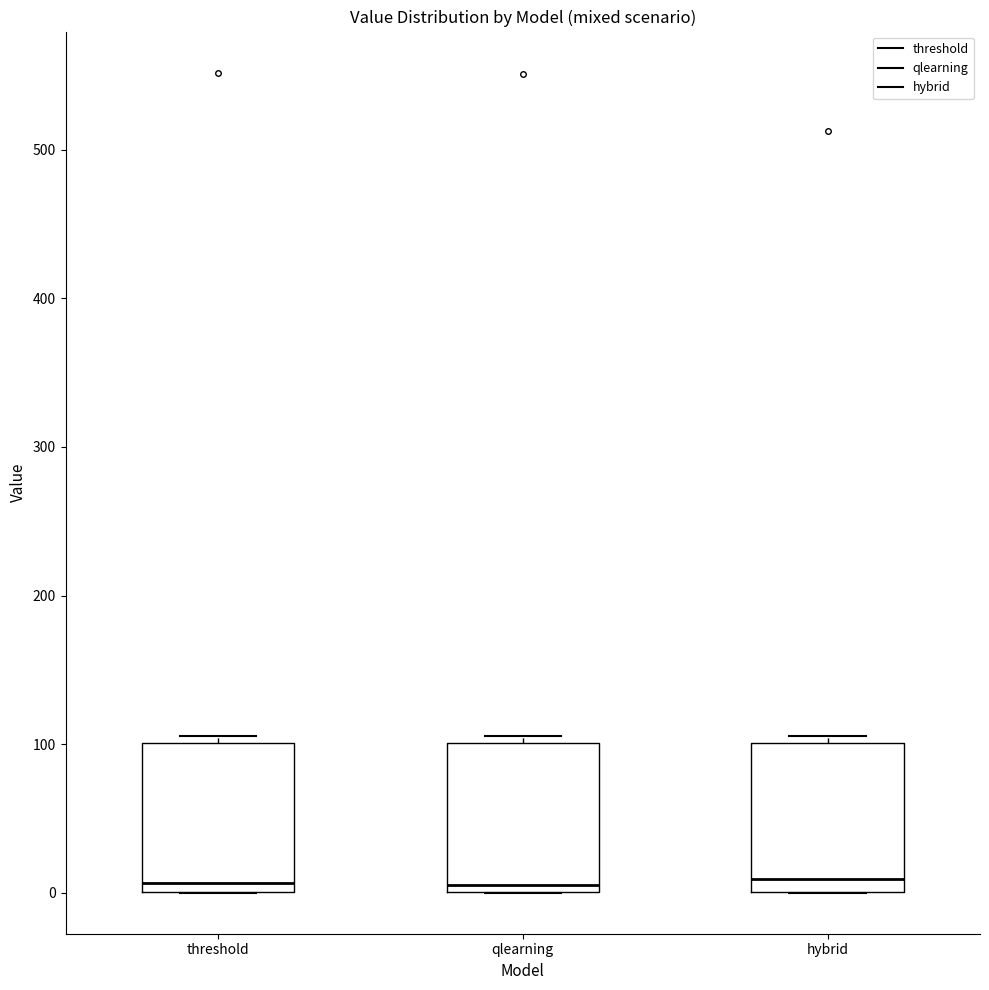

Reading left to right, read every box against the y-axis: the position of its median line, the range the box covers, and the ends of its whiskers. The values are not printed on the chart, so give them approximately, as read against the axis.

threshold: median 10, box 0 to 100, whiskers 0 to 110
qlearning: median 10, box 0 to 100, whiskers 0 to 110
hybrid: median 10, box 0 to 100, whiskers 0 to 110